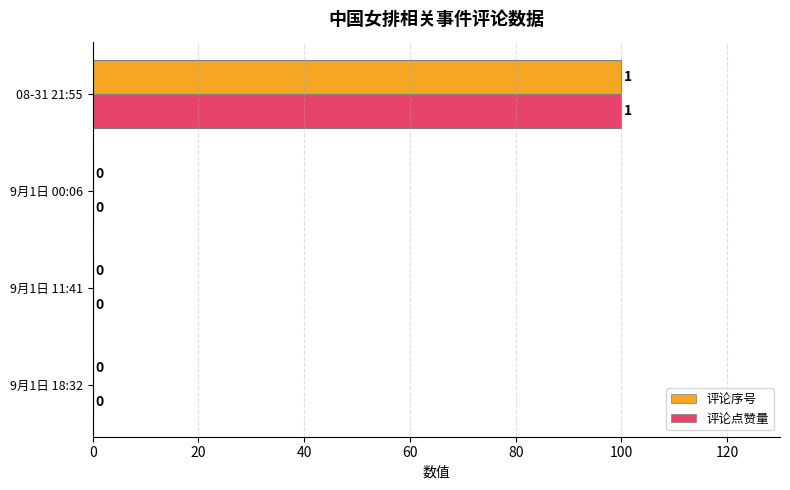

How many 评论序号 values are between 0 and 100?

4